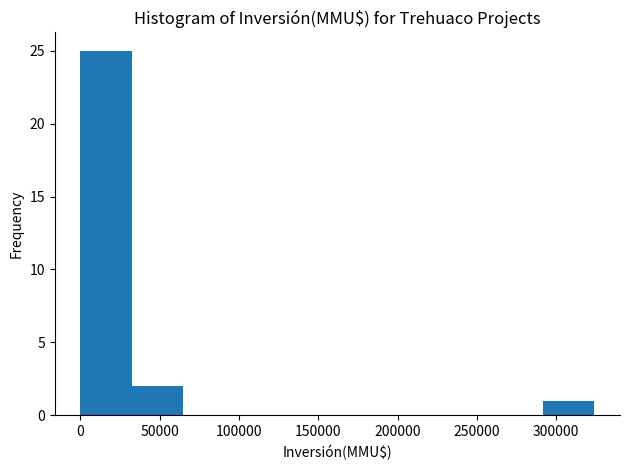

Reading left to right, list every bar in this chart as the range it spans on the x-axis followed by its height. Neither the bar edges nor the heights are printed on the chart, so give them approximately, as read against the axes.

0 to 30000: 25
30000 to 65000: 2
65000 to 95000: 0
95000 to 130000: 0
130000 to 160000: 0
160000 to 195000: 0
195000 to 225000: 0
225000 to 260000: 0
260000 to 290000: 0
290000 to 325000: 1